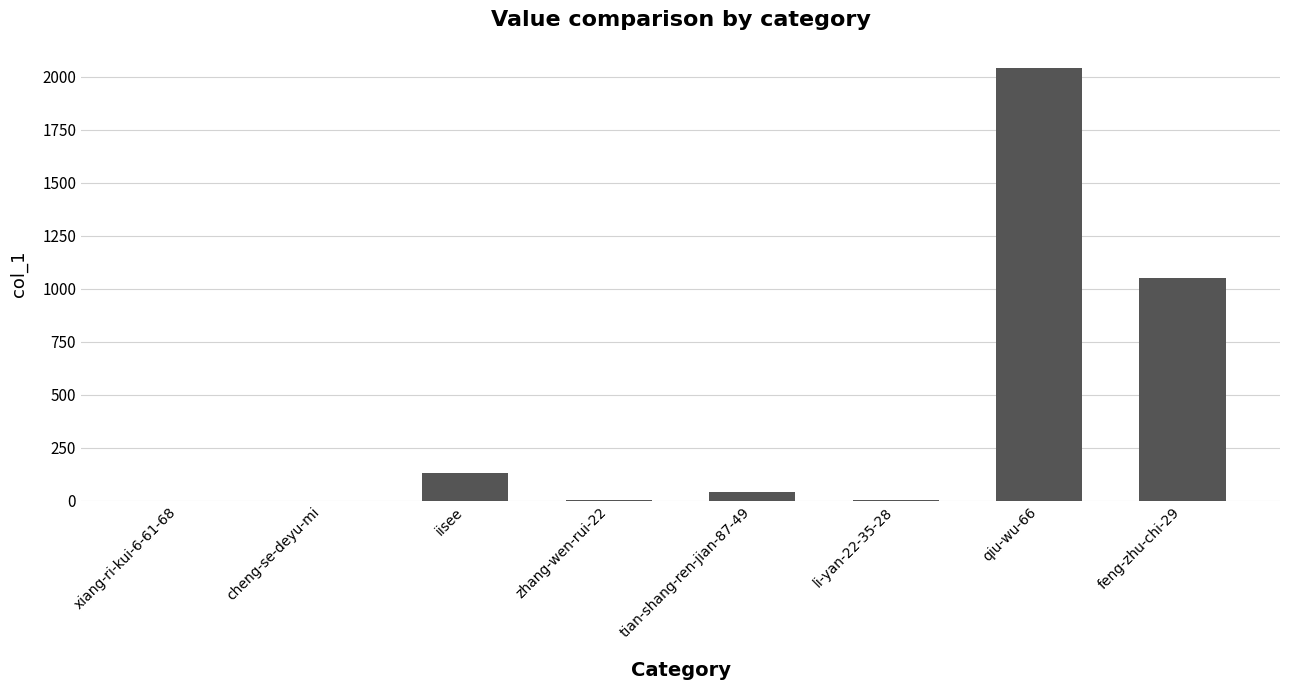

What is the change in value from cheng-se-deyu-mi to qiu-wu-66?

+2040